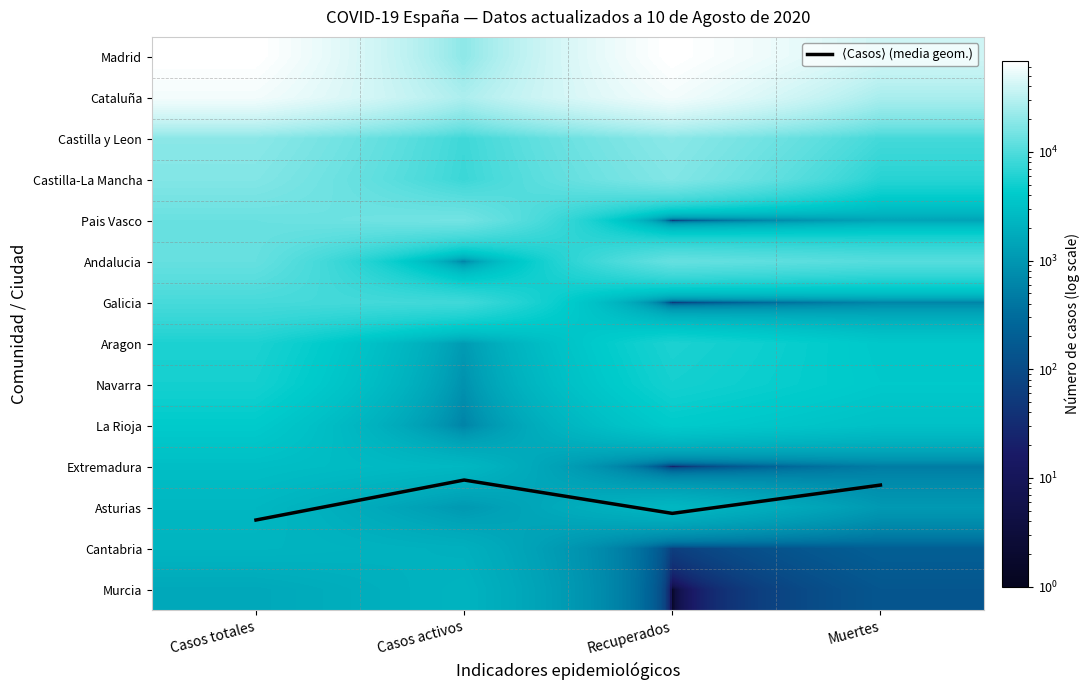

Is the value of La Rioja at Casos activos greater than the value of Pais Vasco at Muertes?

No